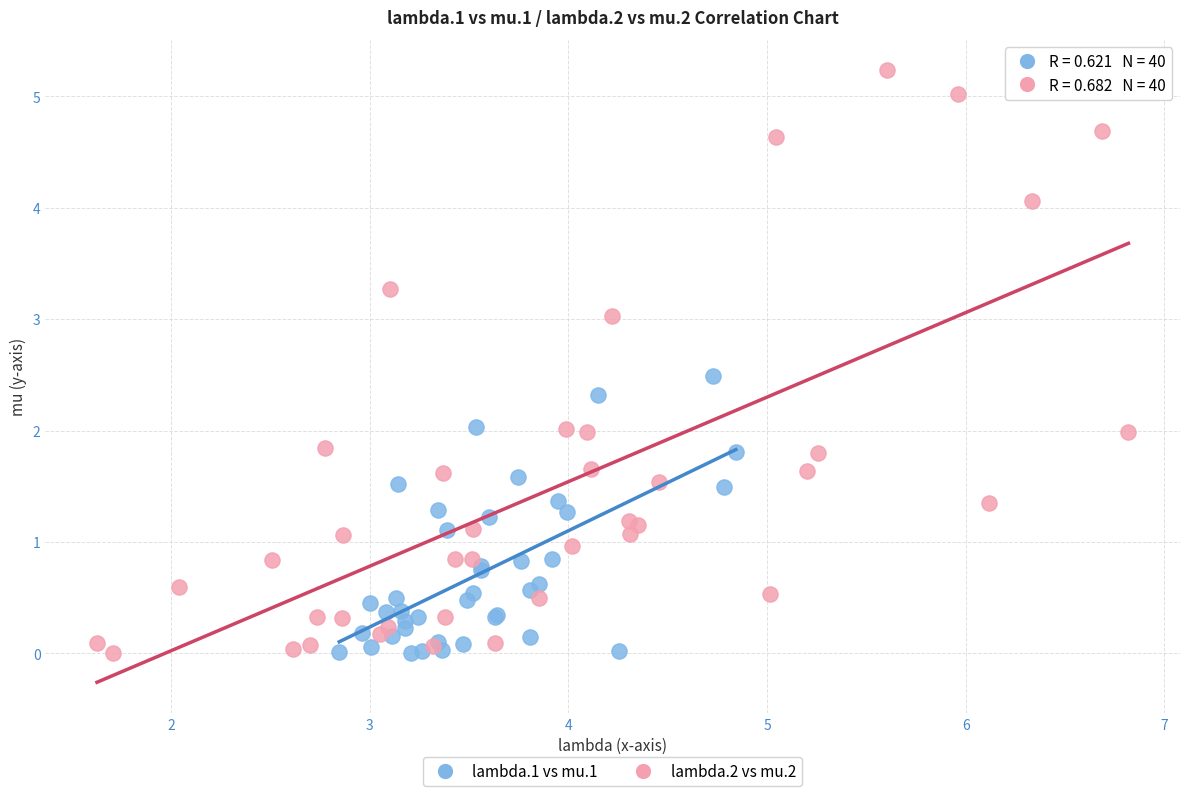

Which series contains the highest Y value?

lambda.2 vs mu.2